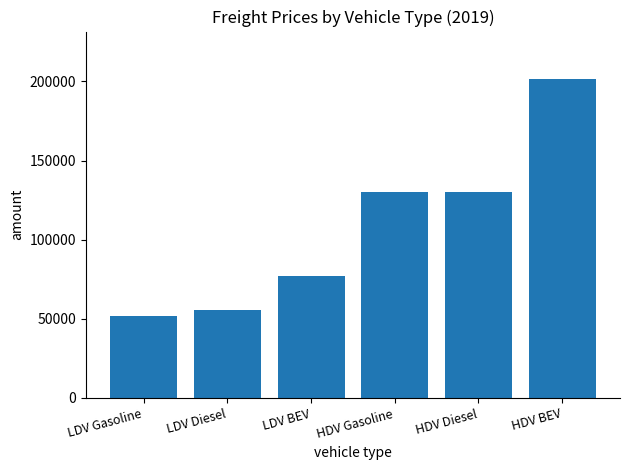

Which has a higher value, LDV Gasoline or LDV BEV?

LDV BEV